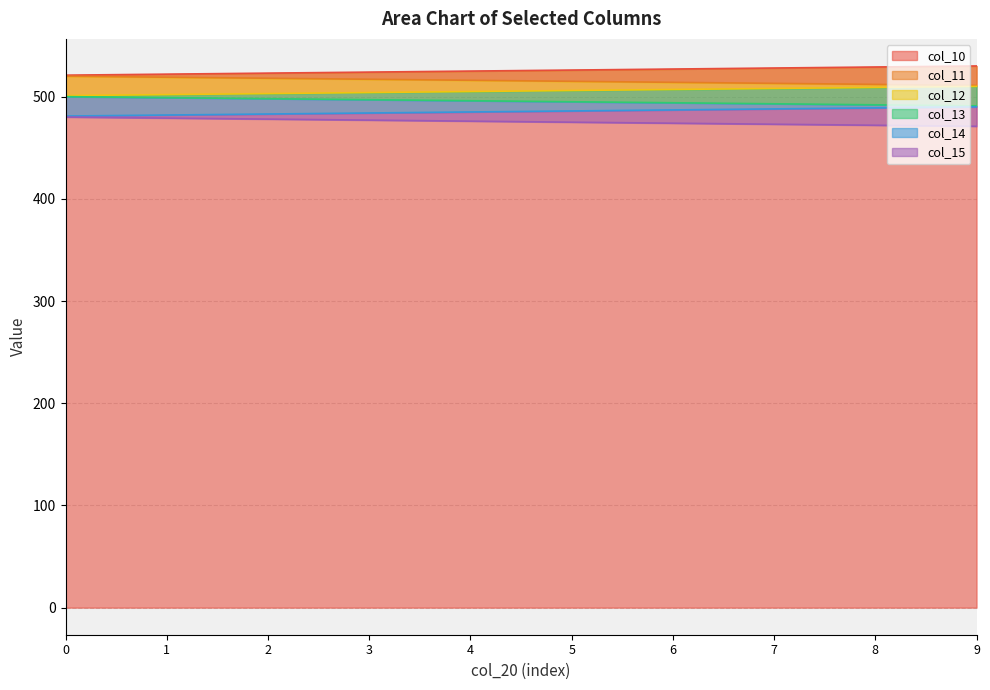

Reading left to right, transcribe all the data shown in this chart.

col_10: 0=521.0	1=522.0	2=523.0	3=524.0	4=525.0	5=526.0	6=527.0	7=528.0	8=529.0	9=530.0
col_11: 0=520.0	1=519.0	2=518.0	3=517.0	4=516.0	5=515.0	6=514.0	7=513.0	8=512.0	9=511.0
col_12: 0=501.0	1=502.0	2=503.0	3=504.0	4=505.0	5=506.0	6=507.0	7=508.0	8=509.0	9=510.0
col_13: 0=500.0	1=499.0	2=498.0	3=497.0	4=496.0	5=495.0	6=494.0	7=493.0	8=492.0	9=491.0
col_14: 0=481.0	1=482.0	2=483.0	3=484.0	4=485.0	5=486.0	6=487.0	7=488.0	8=489.0	9=490.0
col_15: 0=480.0	1=479.0	2=478.0	3=477.0	4=476.0	5=475.0	6=474.0	7=473.0	8=472.0	9=471.0